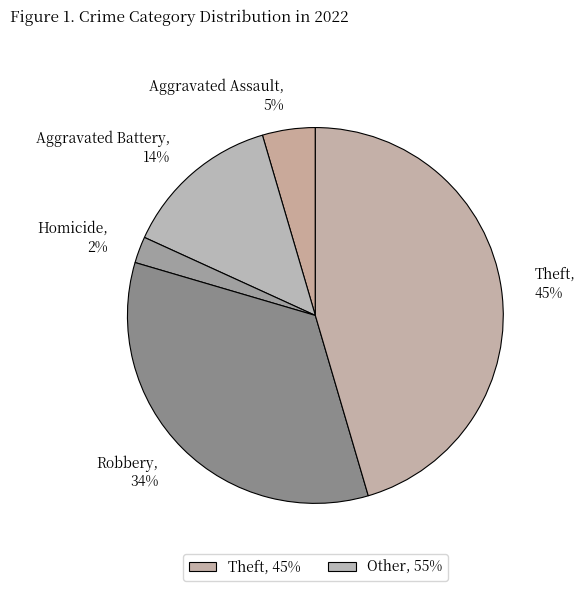

Is there any slice that represents more than half of the pie?

No